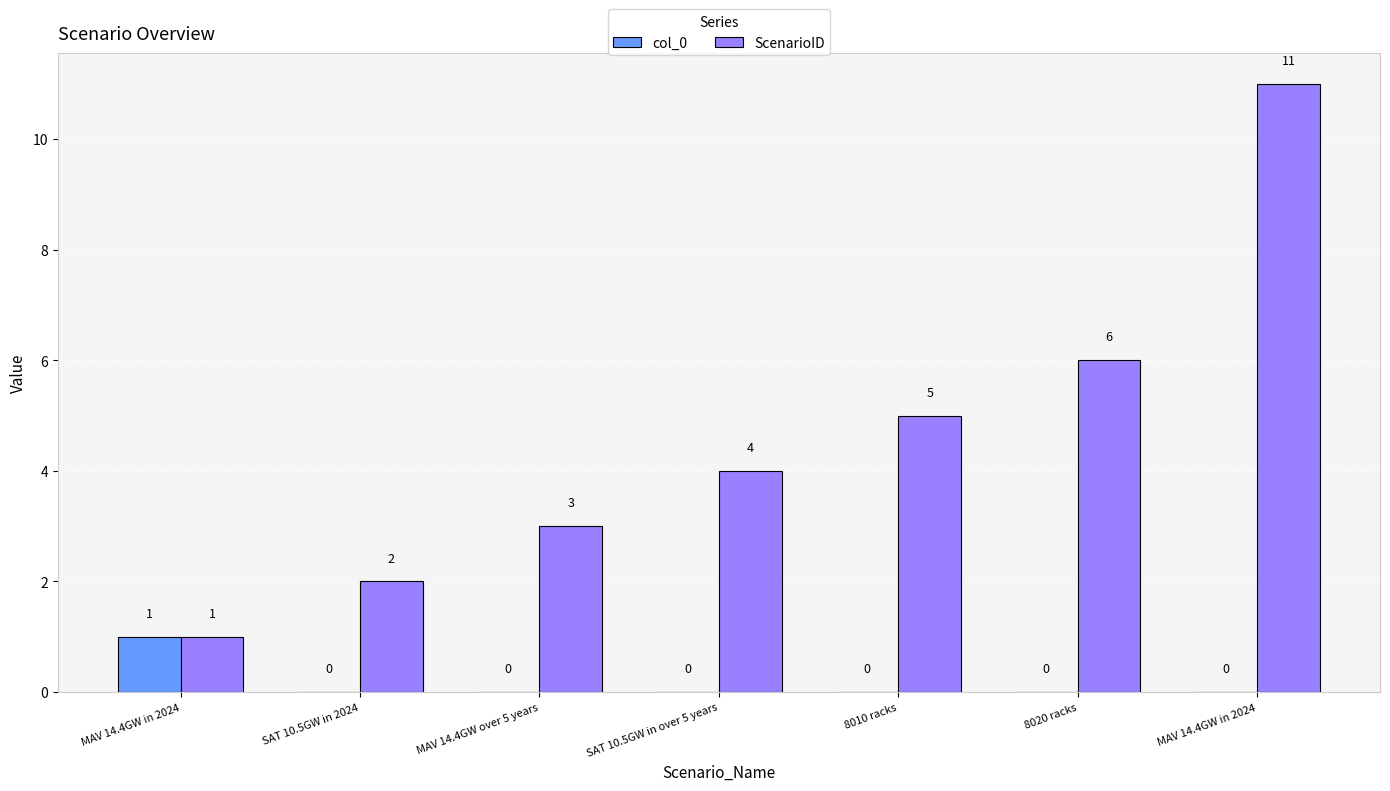

At which label does ScenarioID first exceed 4?

8010 racks